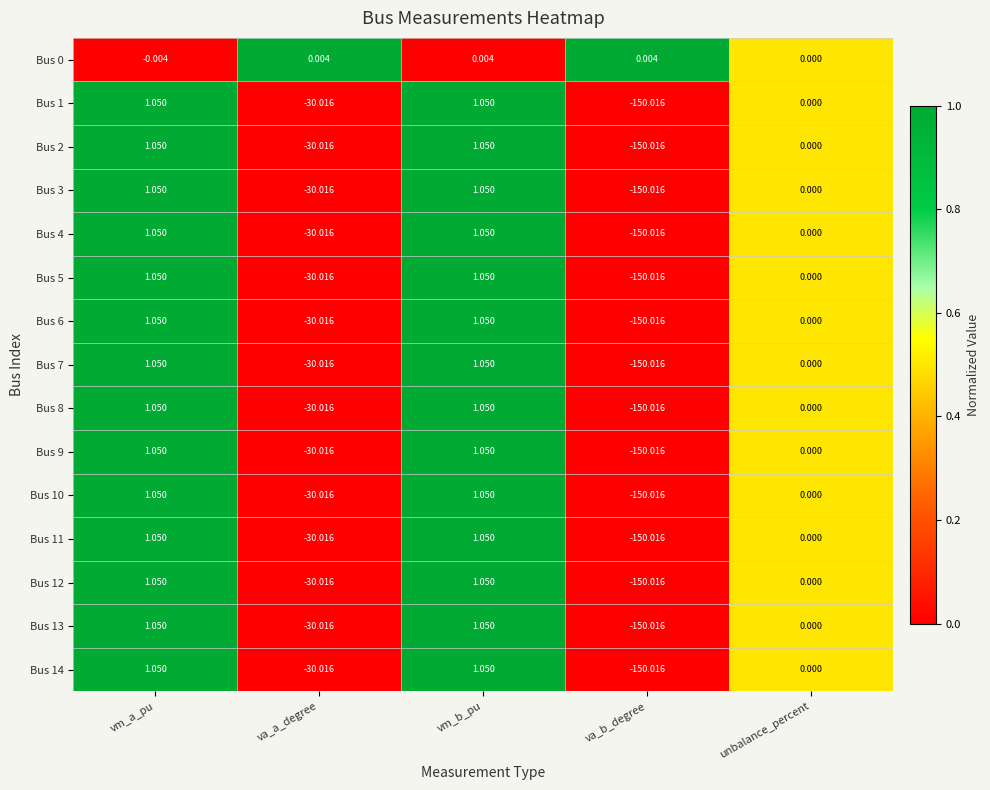

Which category has the lowest value in the Bus 8 series?

va_b_degree